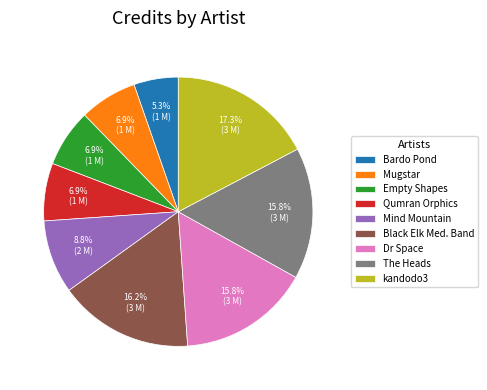

Approximately how many times larger is the value at Black Elk Med. Band compared to The Heads?

1.0